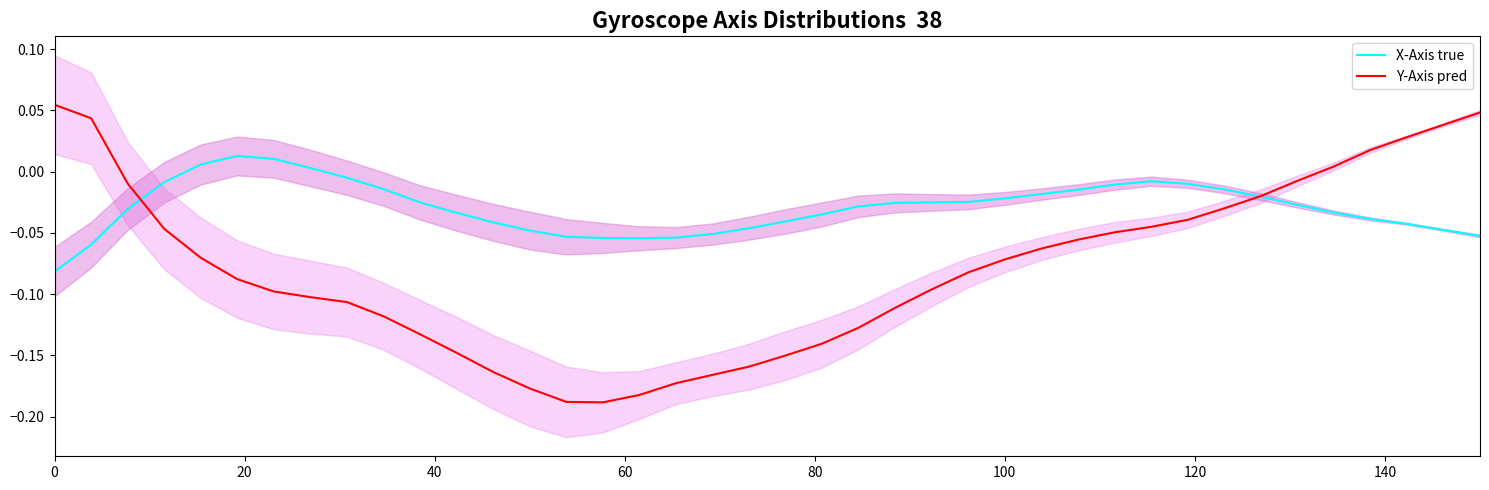

How many lines are shown in the chart?

2